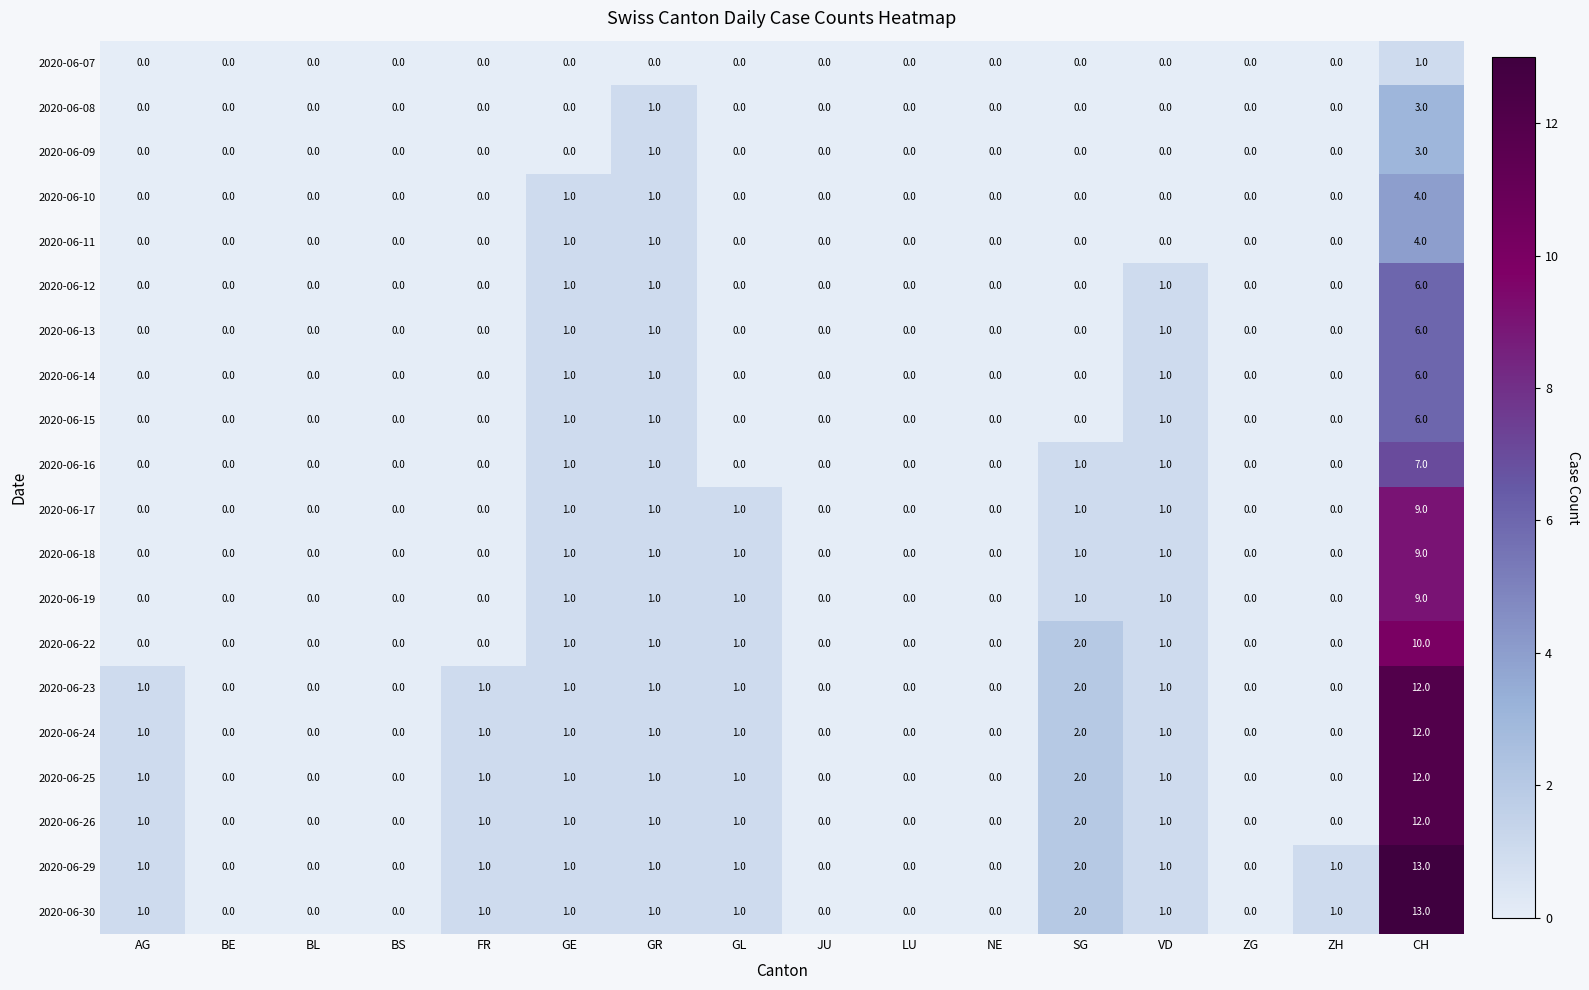

What is the maximum value shown in the chart?

13